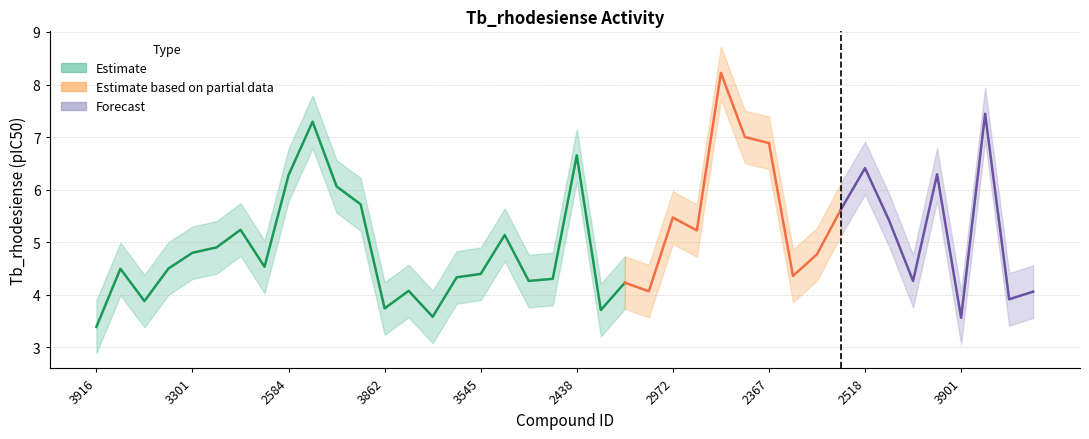

Reading right to left, list all the values displayed in this chart.

Tb_rhodesiense: 4.1	3.9	7.4	3.6	6.3	4.3	5.4	6.4	5.6	4.8	4.4	6.9	7.0	8.2	5.2	5.5	4.1	4.2	3.7	6.7	4.3	4.3	5.1	4.4	4.3	3.6	4.1	3.7	5.7	6.1	7.3	6.3	4.5	5.2	4.9	4.8	4.5	3.9	4.5	3.4
lower: 3.6	3.4	6.9	3.1	5.8	3.8	4.9	5.9	5.1	4.3	3.9	6.4	6.5	7.7	4.7	5.0	3.6	3.7	3.2	6.2	3.8	3.8	4.6	3.9	3.8	3.1	3.6	3.2	5.2	5.6	6.8	5.8	4.0	4.7	4.4	4.3	4.0	3.4	4.0	2.9
upper: 4.6	4.4	7.9	4.1	6.8	4.8	5.9	6.9	6.1	5.3	4.9	7.4	7.5	8.7	5.7	6.0	4.6	4.7	4.2	7.2	4.8	4.8	5.6	4.9	4.8	4.1	4.6	4.2	6.2	6.6	7.8	6.8	5.0	5.7	5.4	5.3	5.0	4.4	5.0	3.9